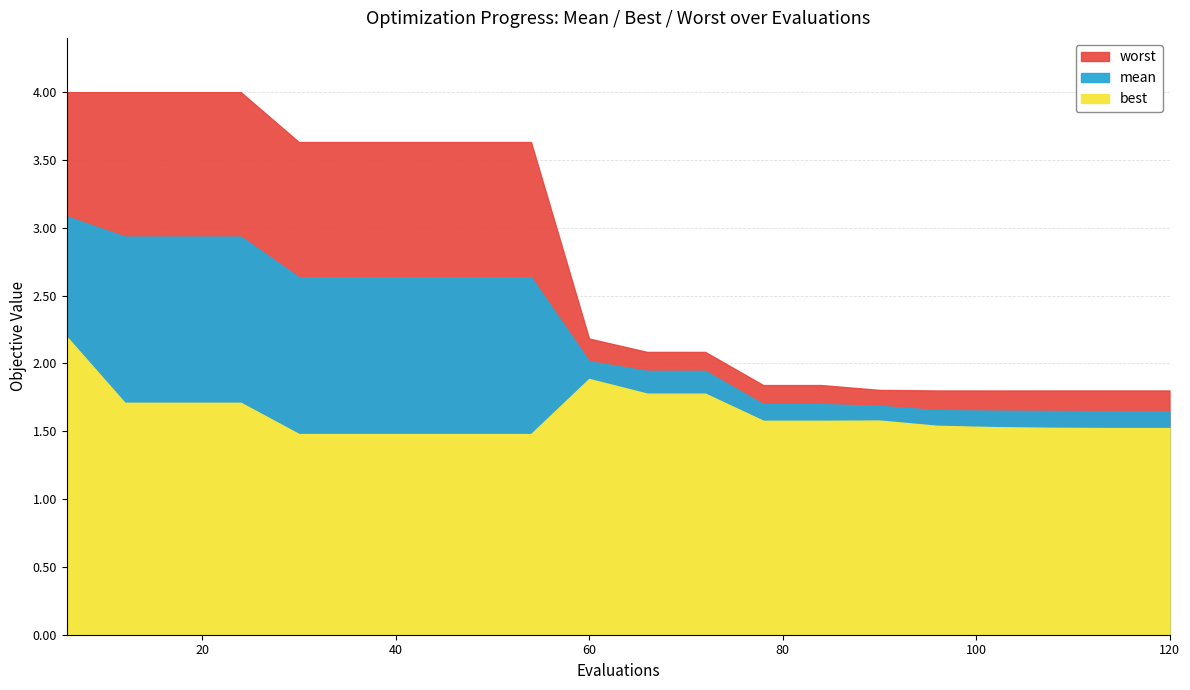

Read the mean value at 6.

3.1